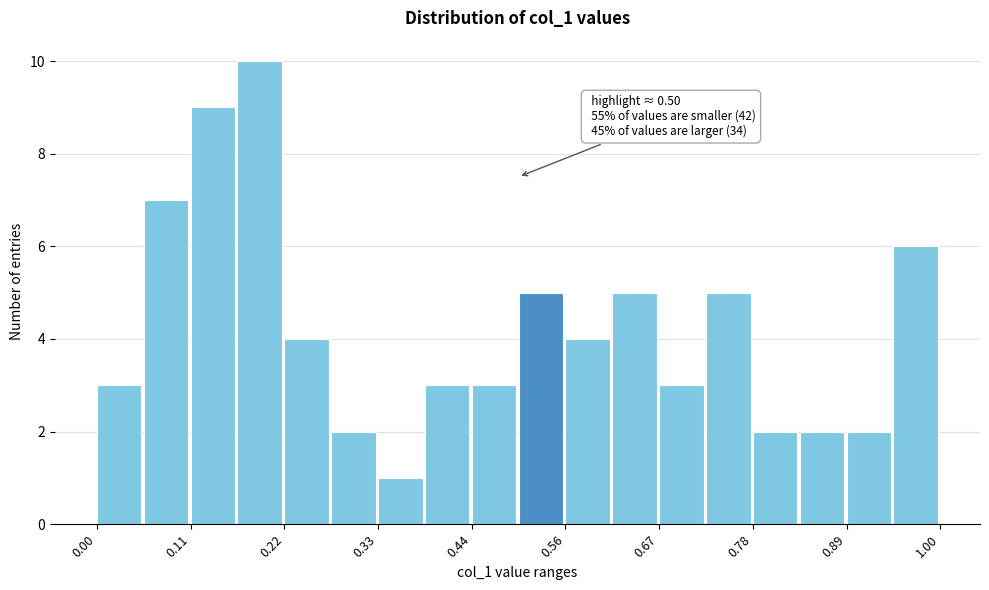

Around what value on the x-axis is the tallest bar? Give the approximate position of its centre, as read against the axis.

0.20